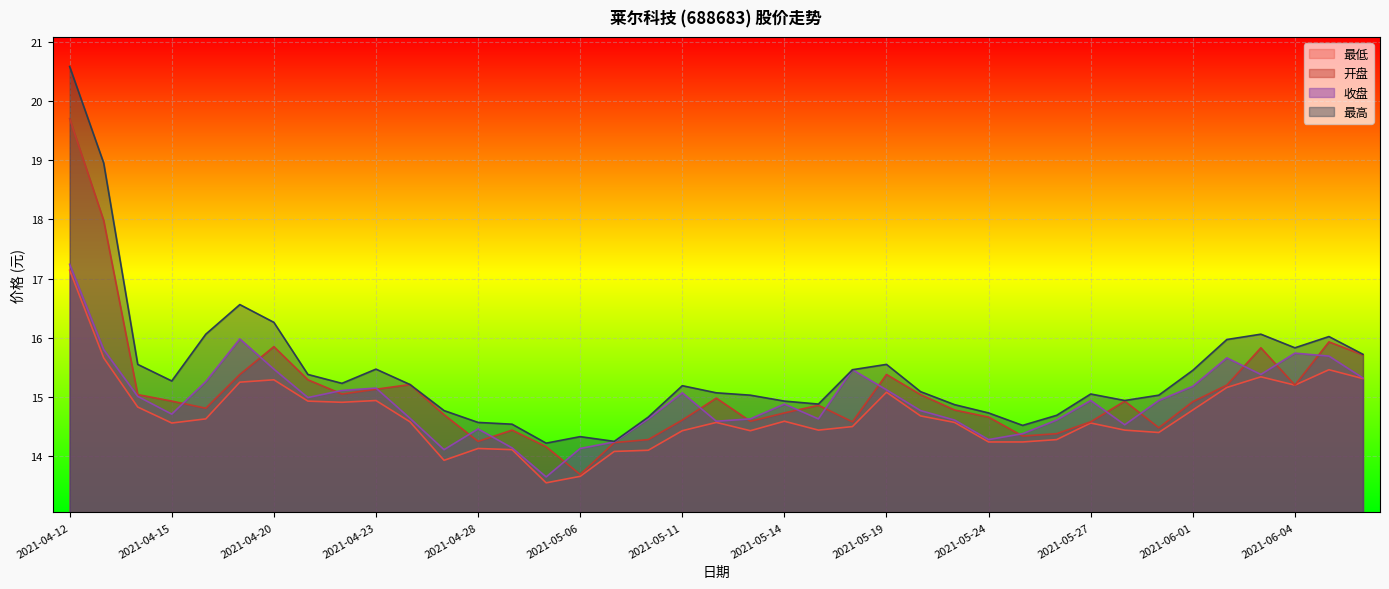

What is the label of the 6th point from the right?

2021-06-01